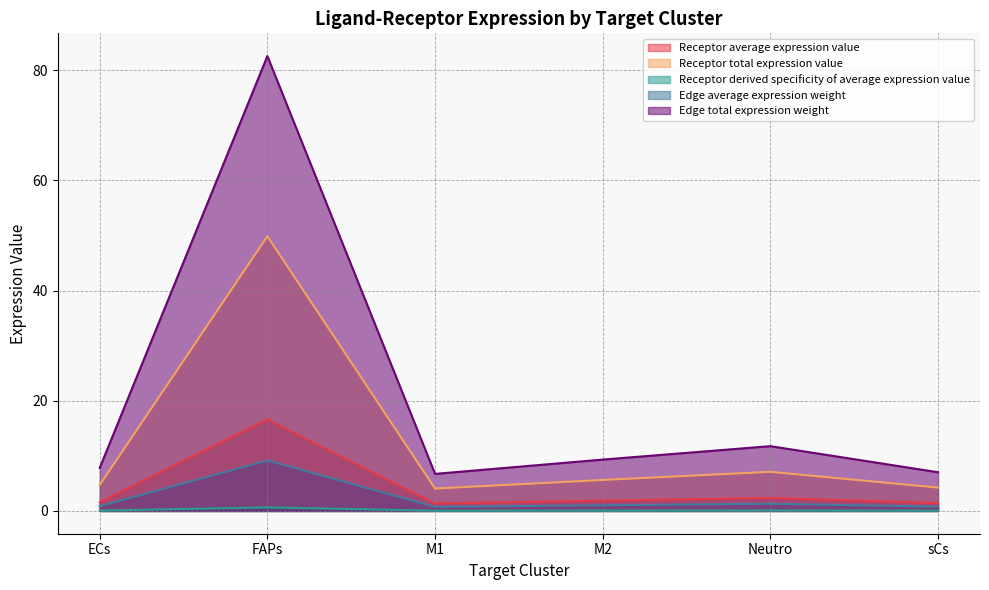

What is the spread (max minus min) of values at FAPs?

81.9